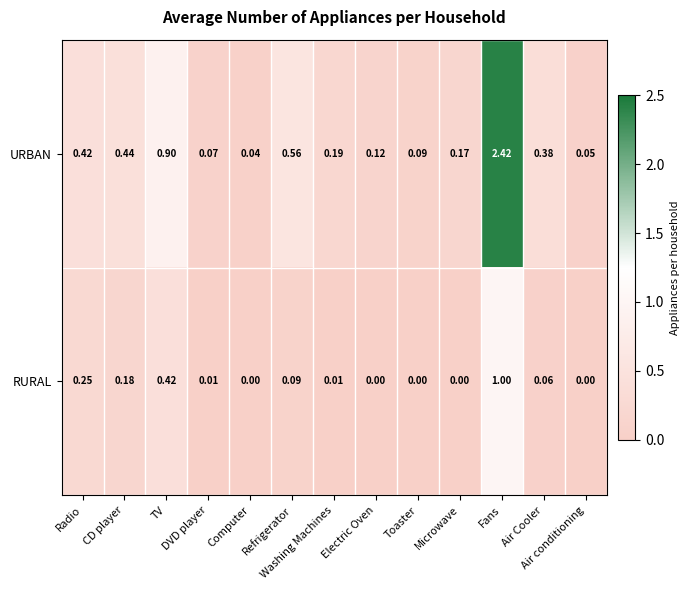

Which series has the largest total across all categories?

URBAN